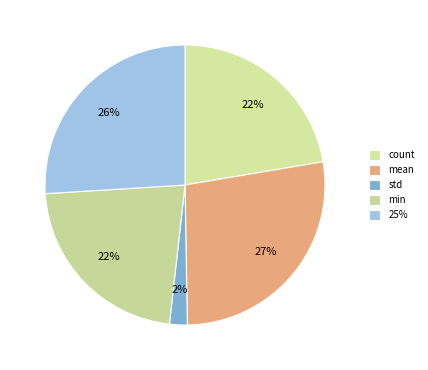

How many segments does this pie chart have?

5